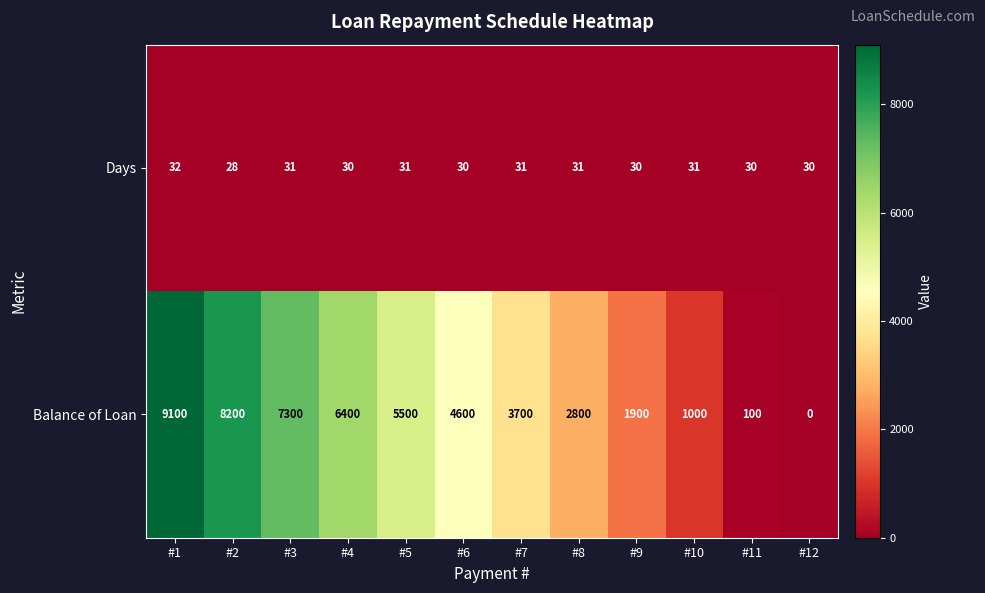

What is the spread (max minus min) of values at #9?

1870